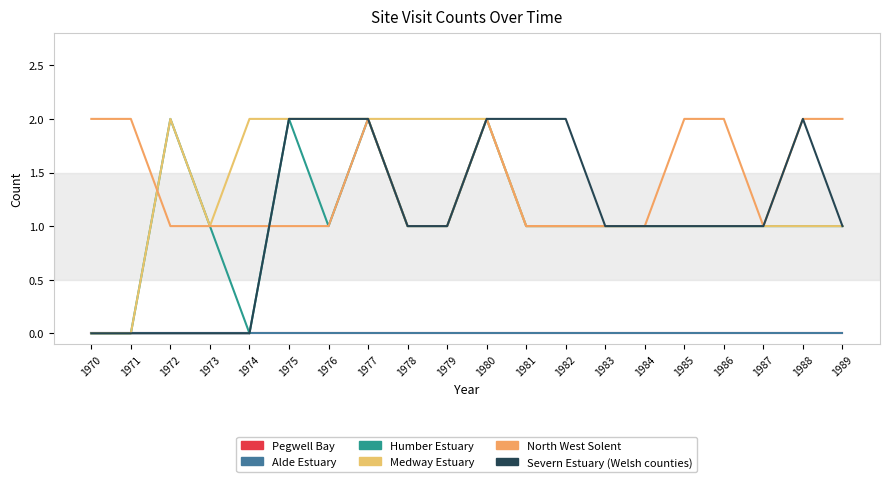

Does the chart display data point markers on the line(s)?

No